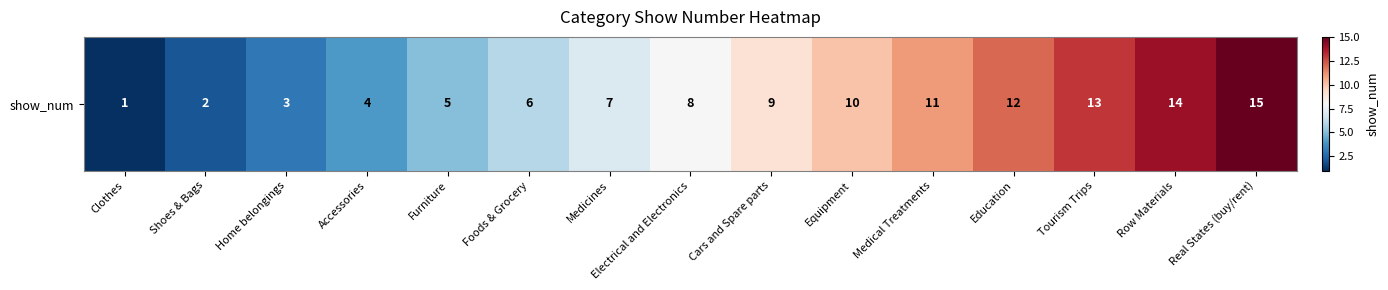

Which label corresponds to the largest value in the chart?

Real States (buy/rent)